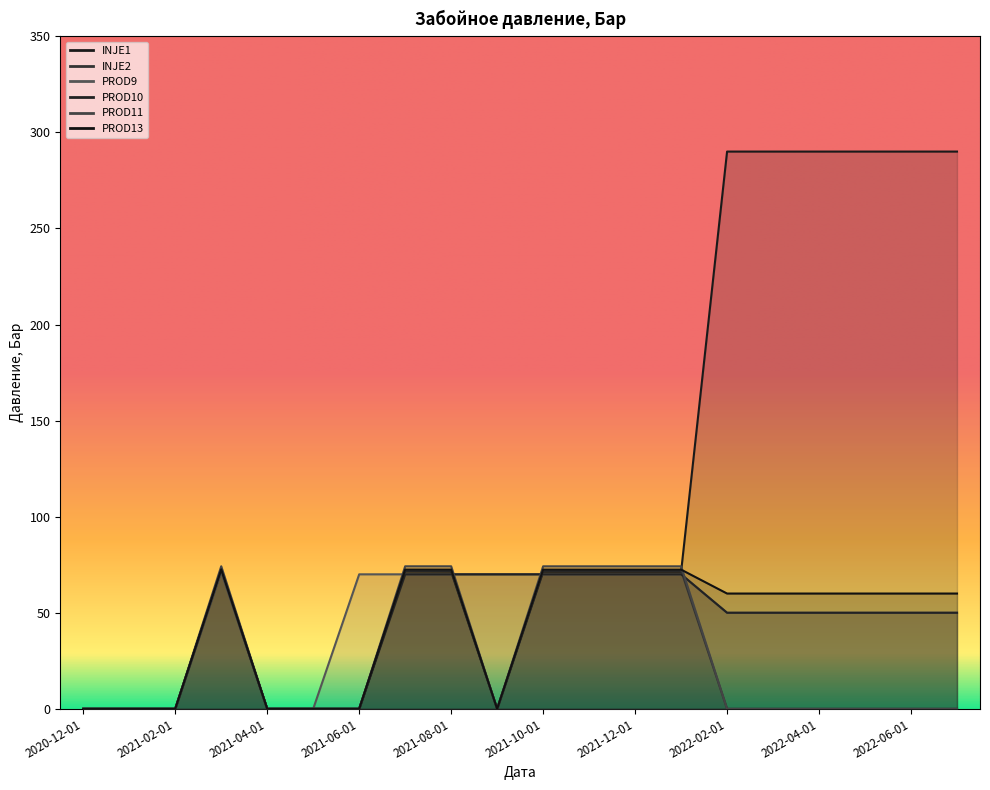

How many lines are shown in the chart?

6